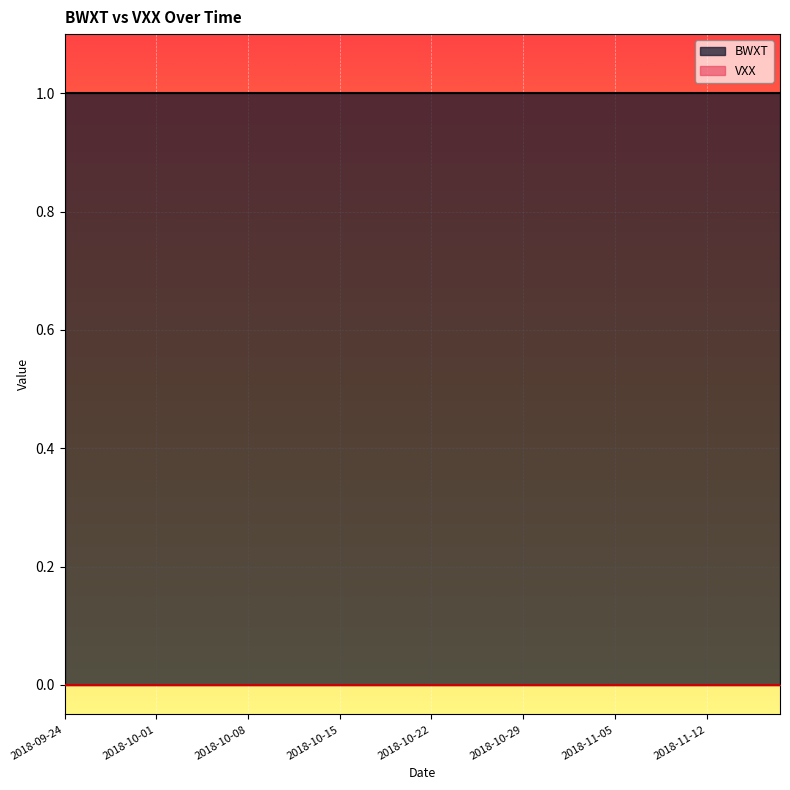

True or false: BWXT and VXX cross at least once.

False